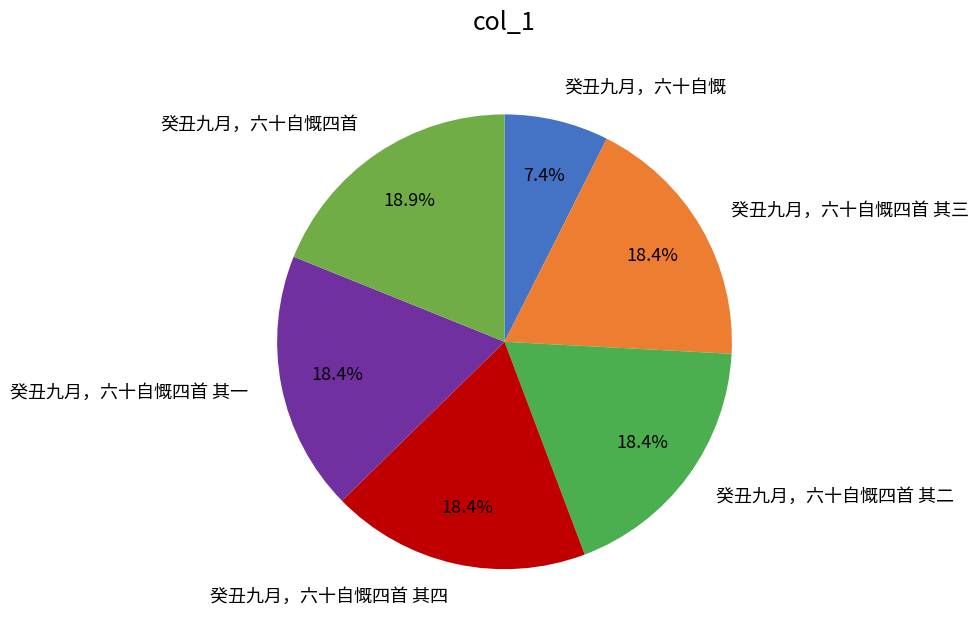

How much of the chart is everything except 癸丑九月，六十自慨四首?

81.1%